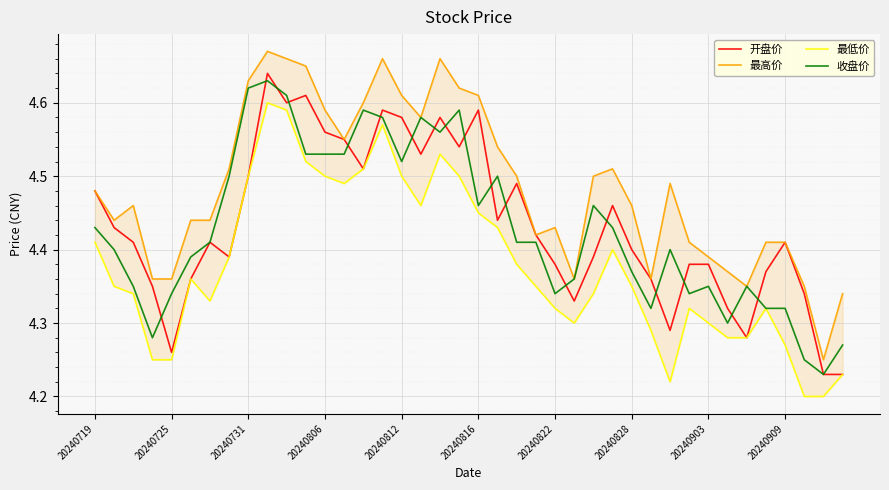

What position from the right is 14?

26